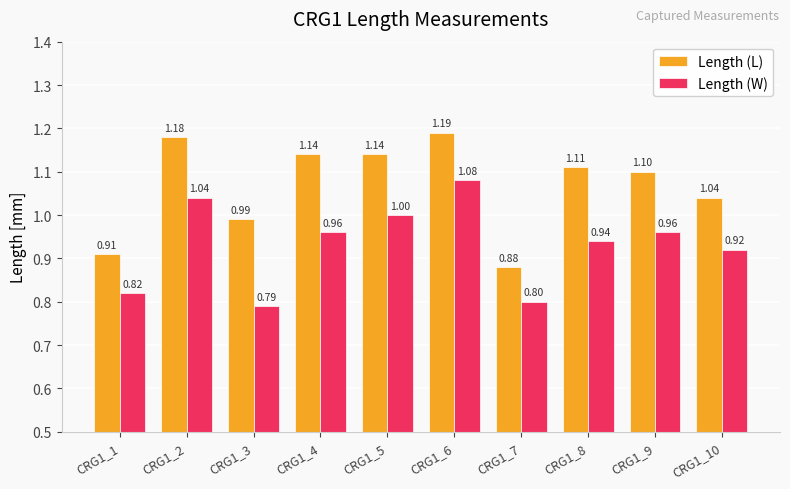

List the series in order of their peak value, highest first.

Length (L), Length (W)